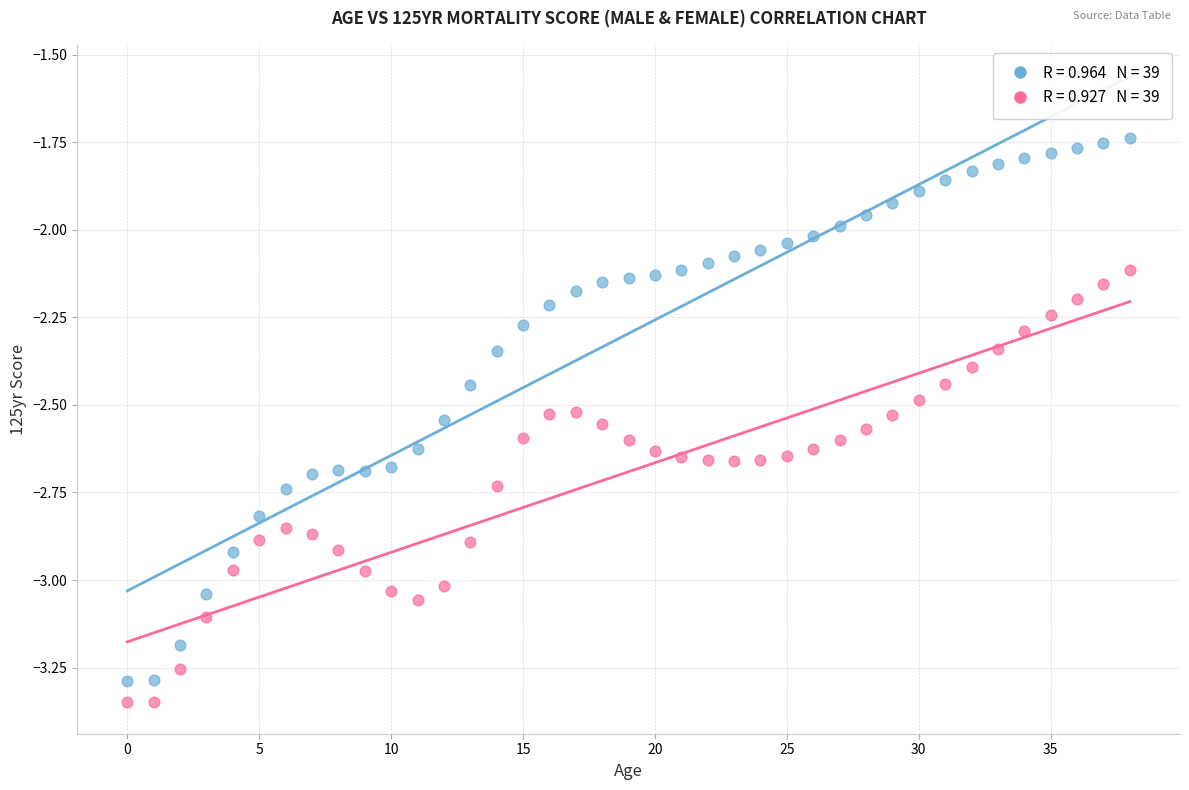

Across all data points, what is the range of Y values (max minus min)?

1.6